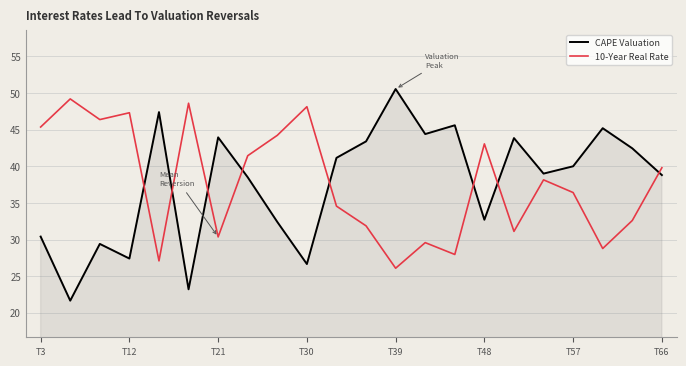

What are all the series names shown in the legend?

CAPE Valuation, 10-Year Real Rate